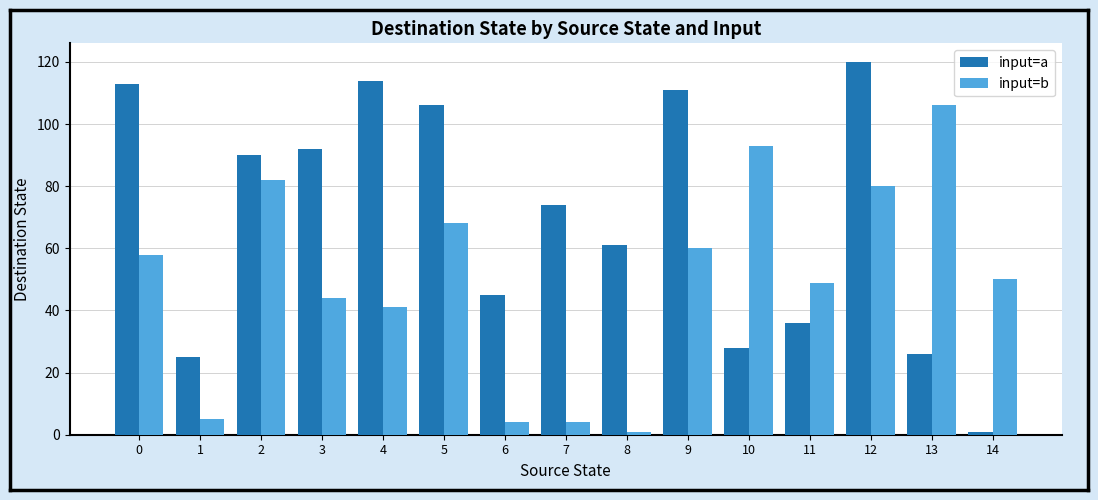

Reading left to right, what are all the values shown in this chart?

input=a: 113	25	90	92	114	106	45	74	61	111	28	36	120	26	1
input=b: 58	5	82	44	41	68	4	4	1	60	93	49	80	106	50